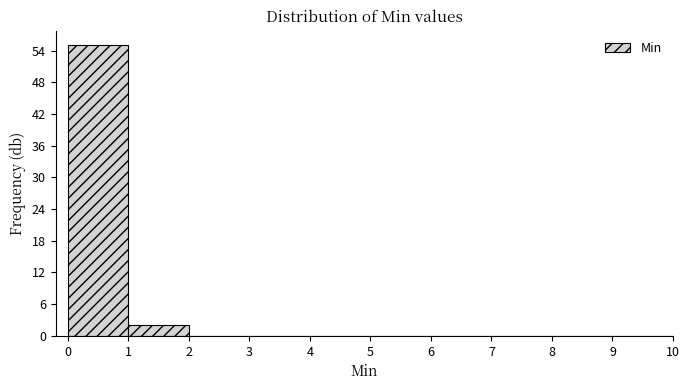

Reading left to right, list every bar in this chart as the range it spans on the x-axis followed by its height. The values are not printed on the chart, so give them approximately, as read against the axis.

0 to 1: 55
1 to 2: 2
2 to 3: 0
3 to 4: 0
4 to 5: 0
5 to 6: 0
6 to 7: 0
7 to 8: 0
8 to 9: 0
9 to 10: 0